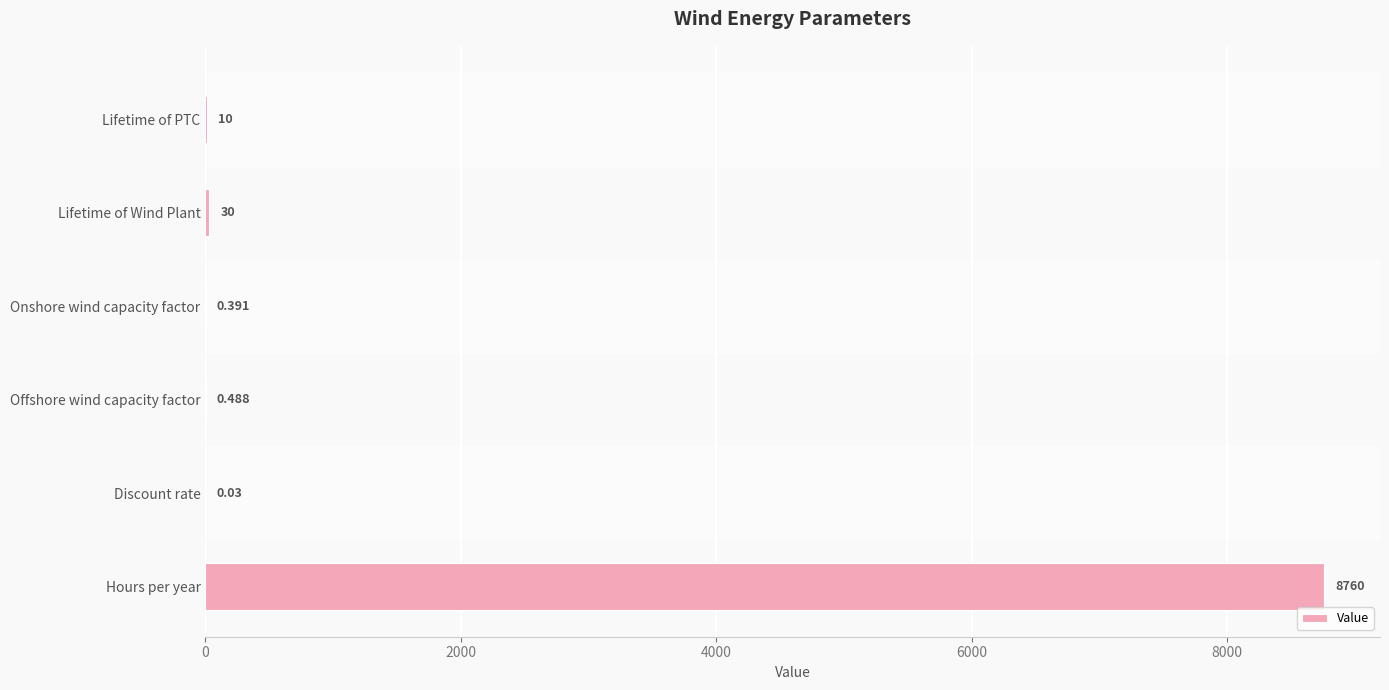

Which has a higher value, Discount rate or Offshore wind capacity factor?

Offshore wind capacity factor